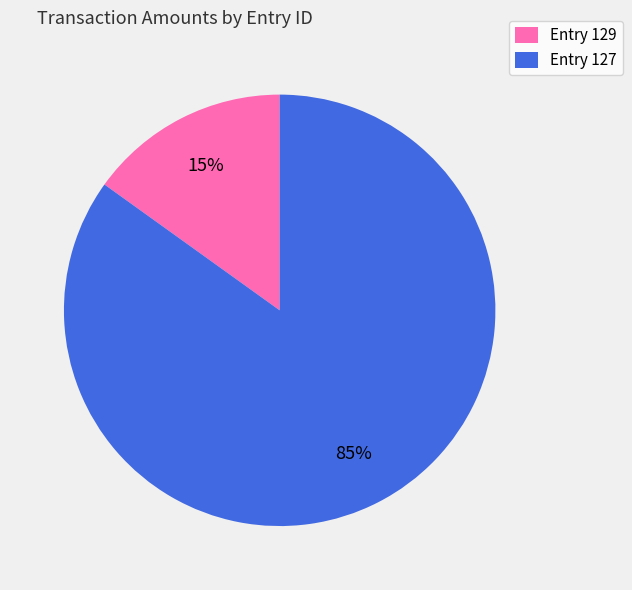

Which slice is the largest?

Entry 127